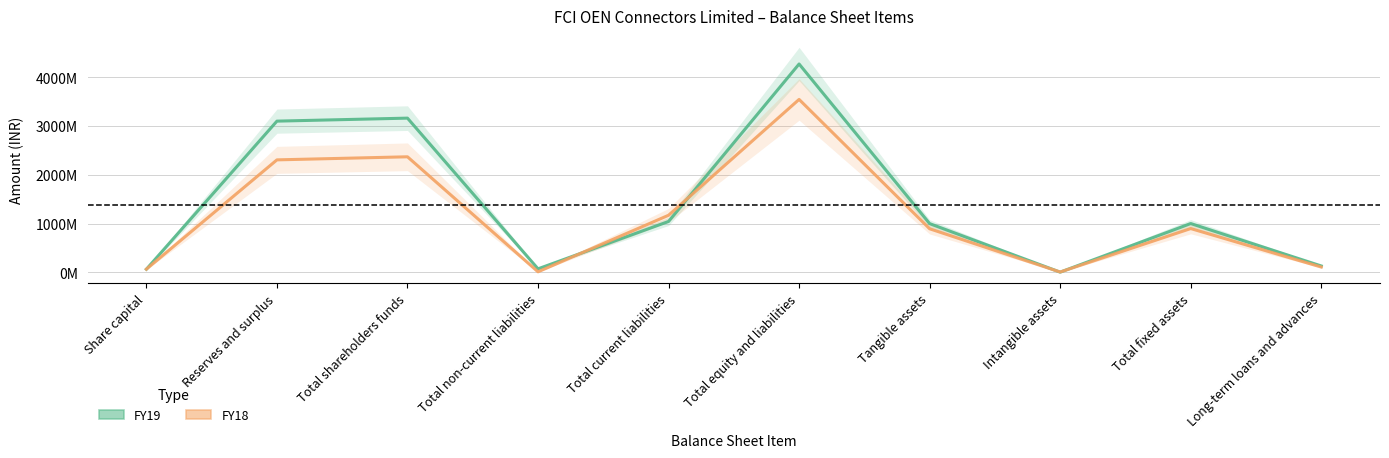

Reading left to right, transcribe all the data shown in this chart.

FY19: Share capital=61676330	Reserves and surplus=3102260955	Total shareholders funds=3163937285	Total non-current liabilities=69612669	Total current liabilities=1042070664	Total equity and liabilities=4275620618	Tangible assets=998124055	Intangible assets=1512195	Total fixed assets=999636250	Long-term loans and advances=128575078
FY18: Share capital=63069140	Reserves and surplus=2307002041	Total shareholders funds=2370071181	Total non-current liabilities=8496572	Total current liabilities=1169517110	Total equity and liabilities=3548084863	Tangible assets=892037518	Intangible assets=4548415	Total fixed assets=896585933	Long-term loans and advances=106350596